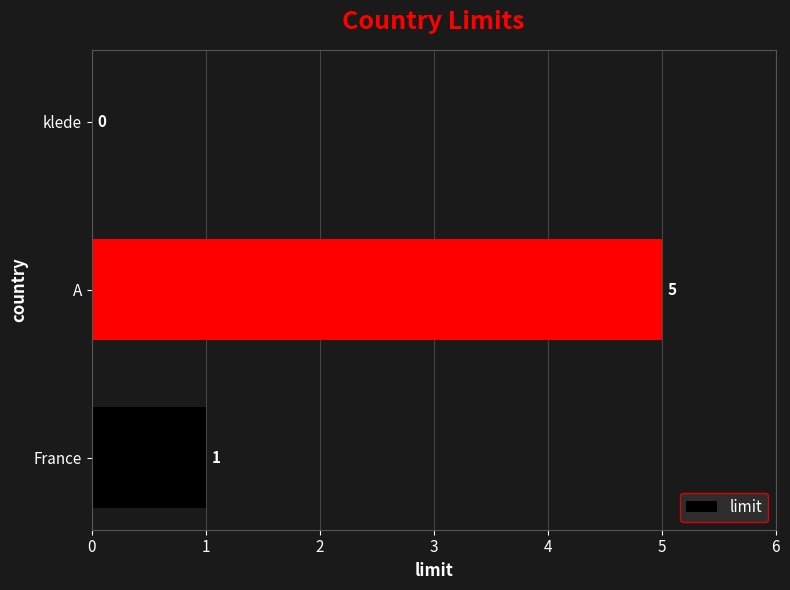

Are the bars horizontal?

Yes